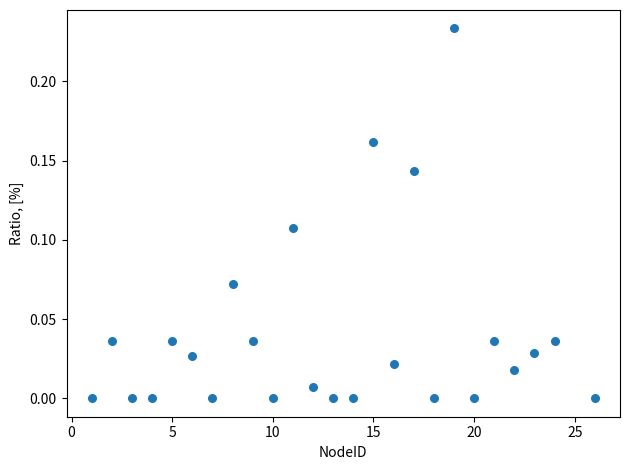

What is the range of X values (max minus min)?

25.0